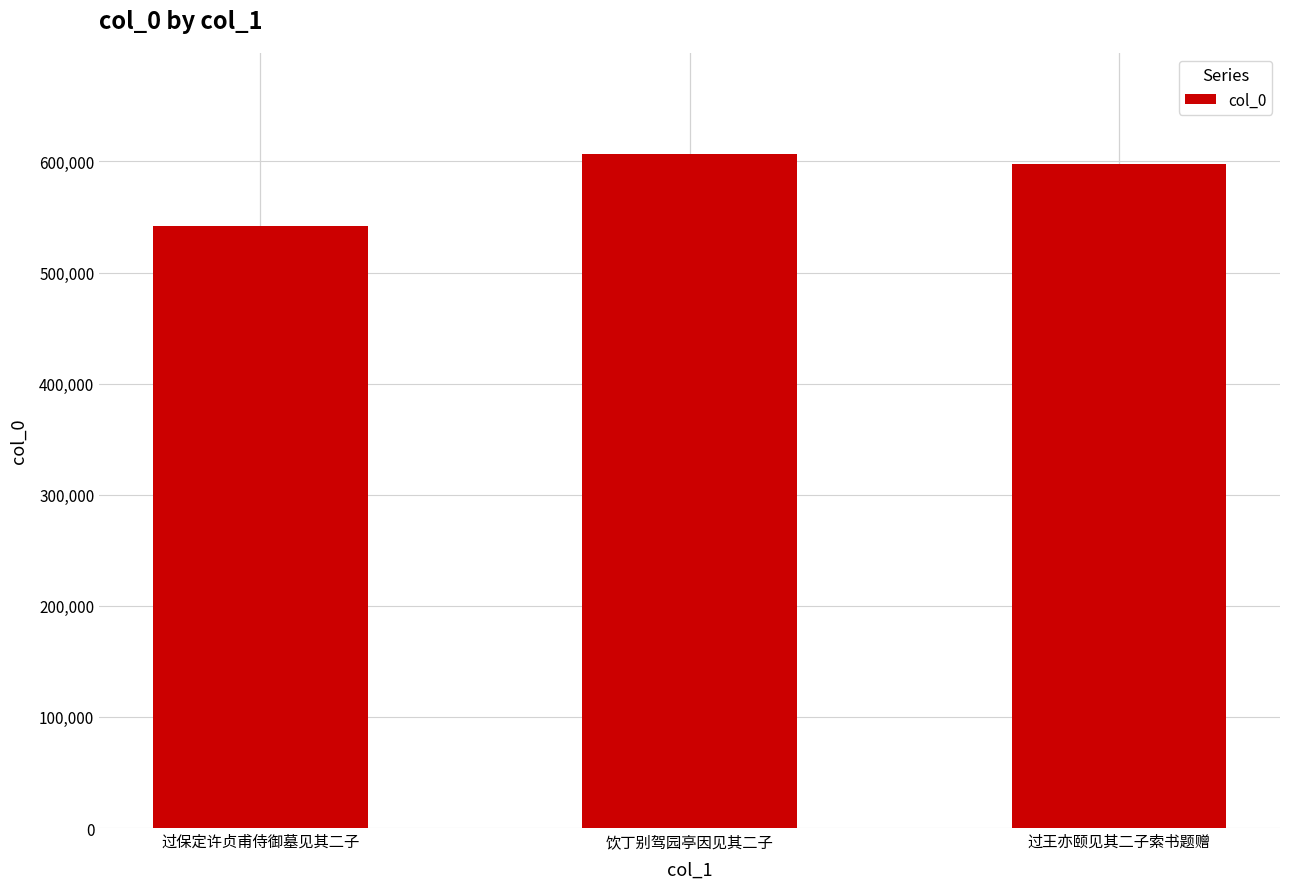

What position from the right is 饮丁别驾园亭因见其二子?

2